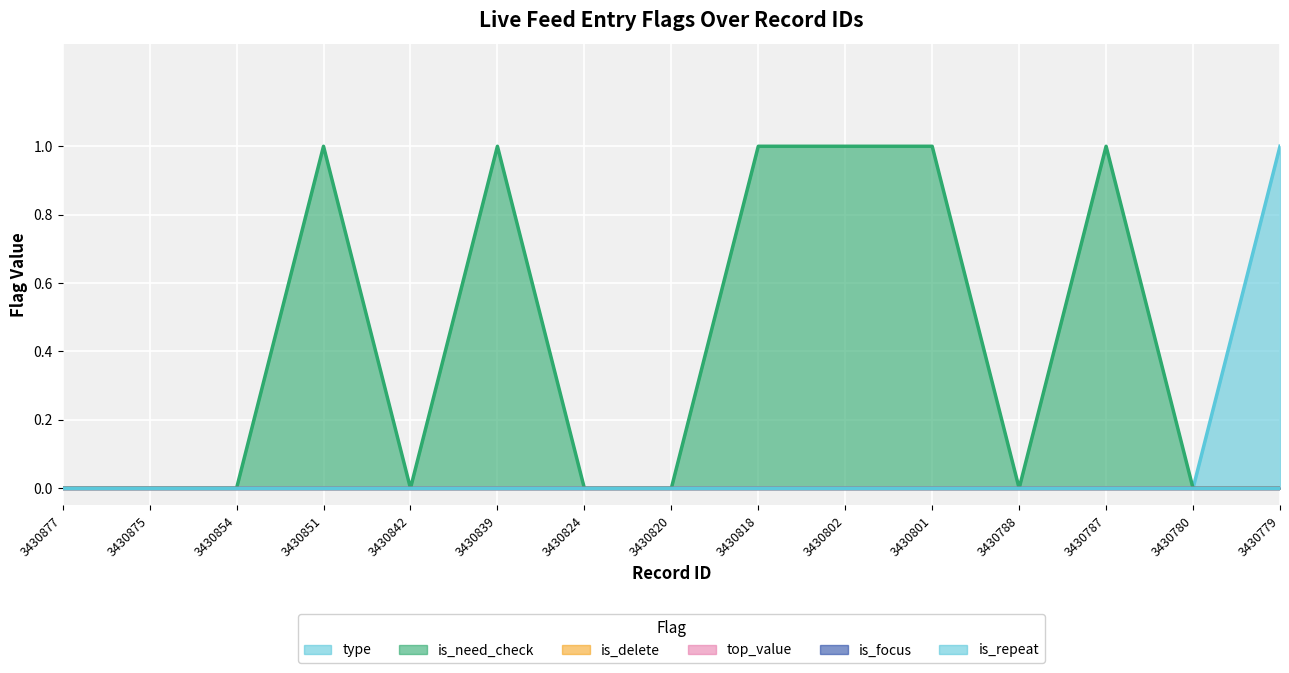

At which category is the sum across all series the highest?

3430851